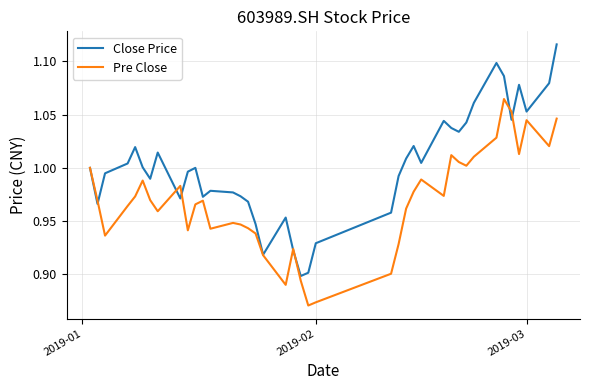

Which series has the largest range (max minus min)?

Close Price